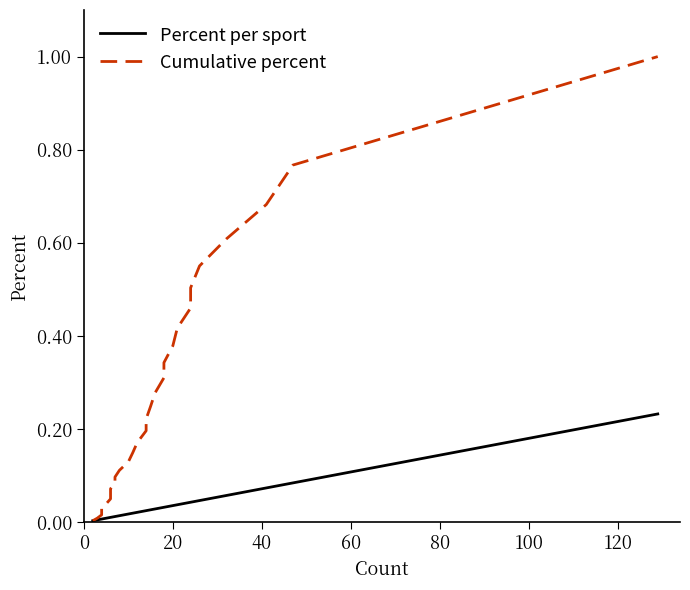

What is the value of the Cumulative percent point at the 29th from the left?

0.8